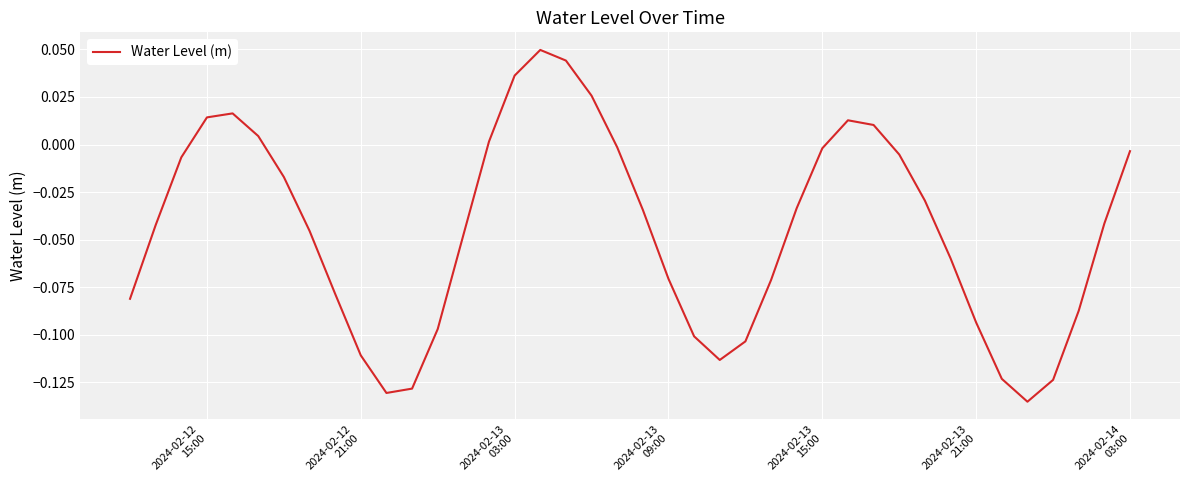

How many values exceed 0?

10